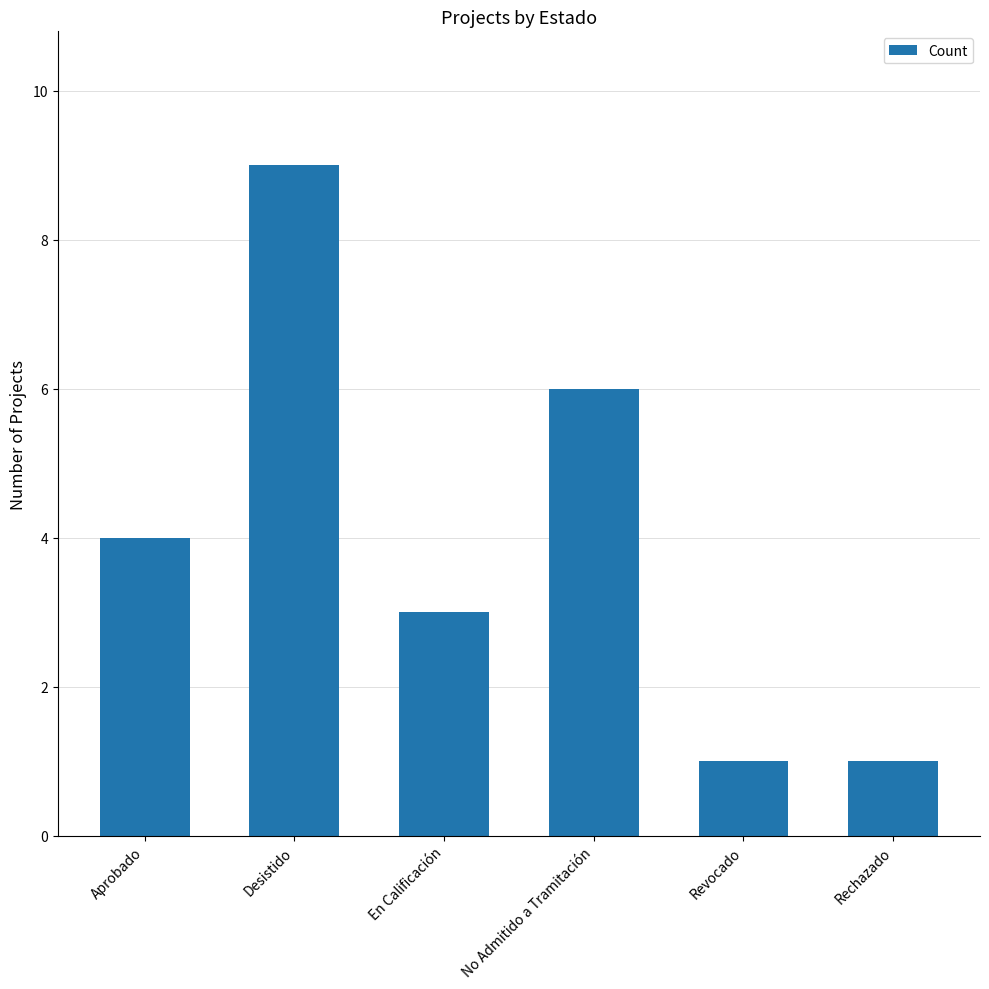

Read the value at Desistido.

9